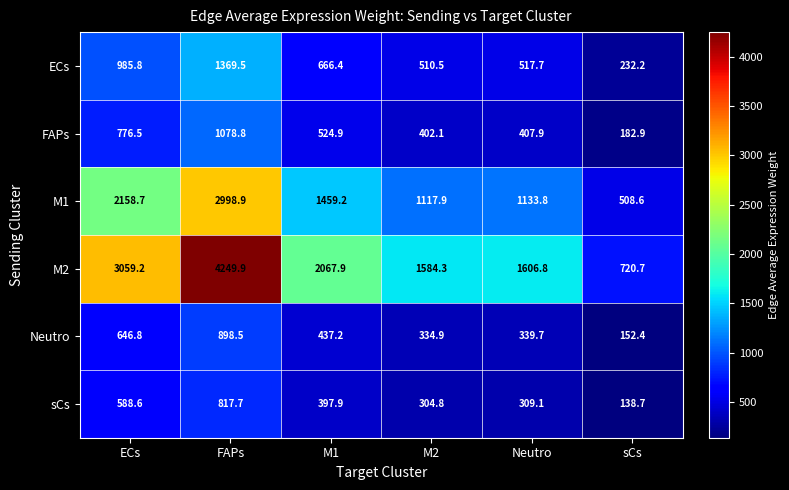

At which label is M2 closest to 2485?

M1